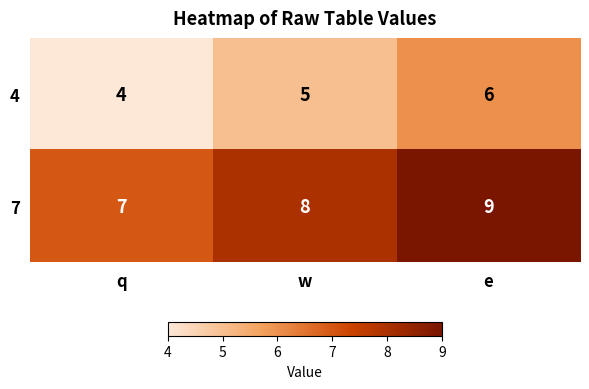

How many categories are shown in the chart?

3